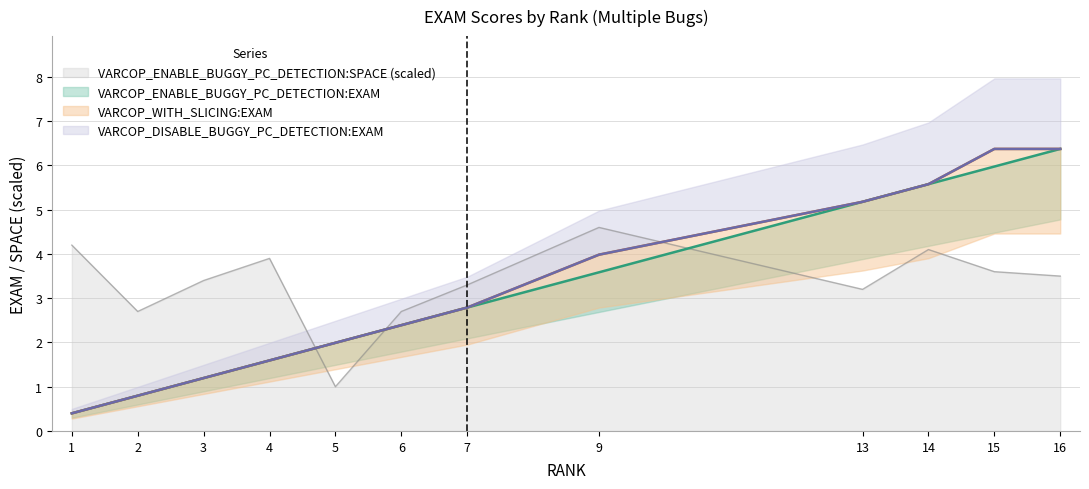

What is the total value across all series at 5?

7.0